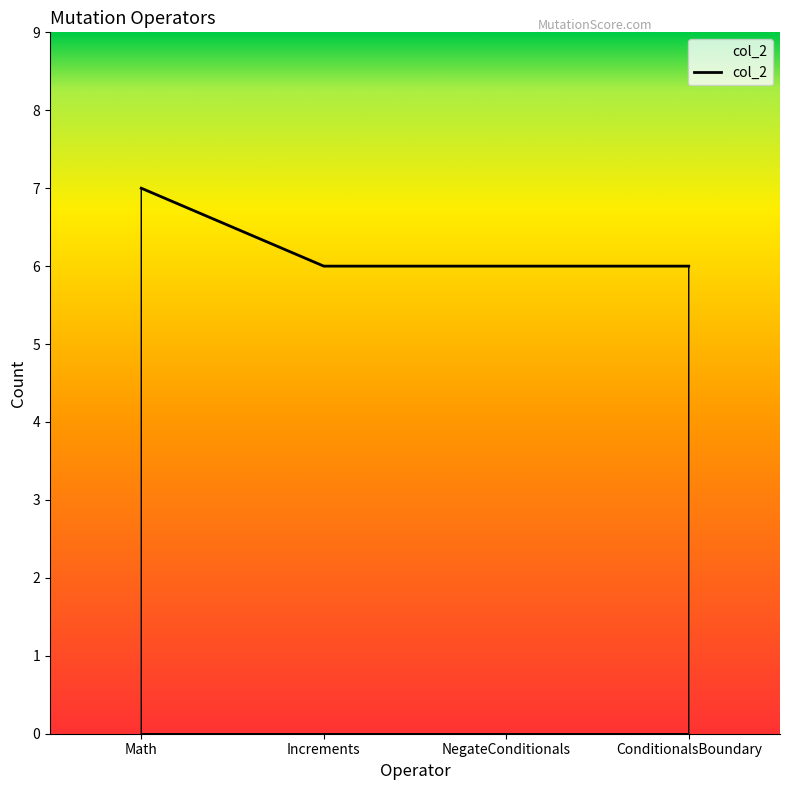

What is the sum of the values at NegateConditionals and Math?

13